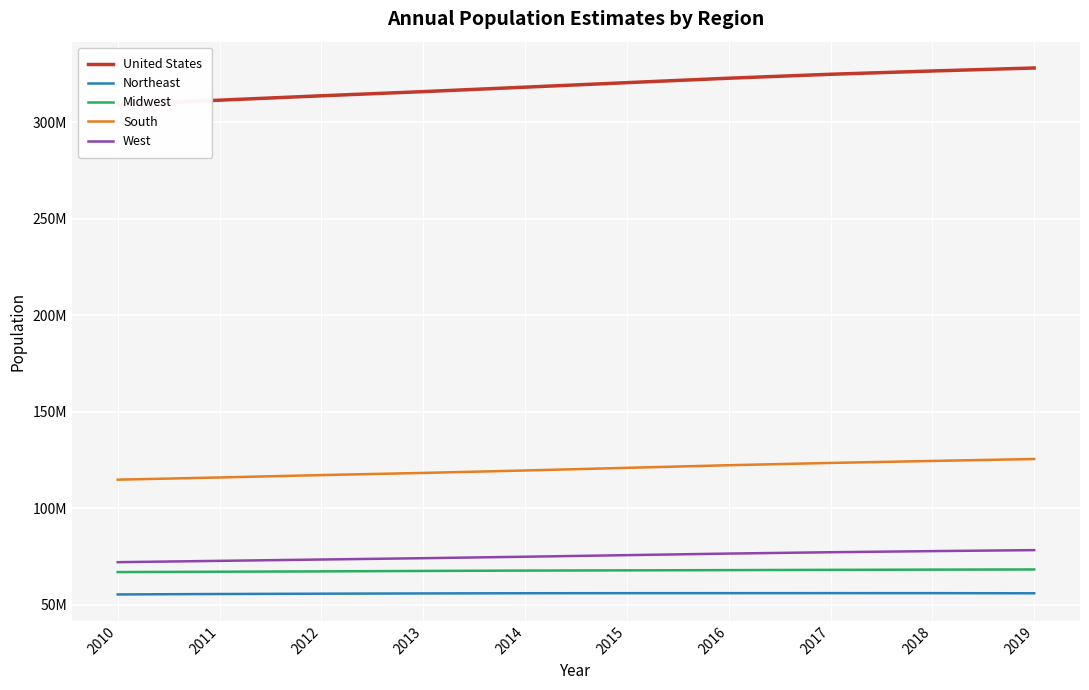

The West series shows 74925793 at 2014. True or false?

True